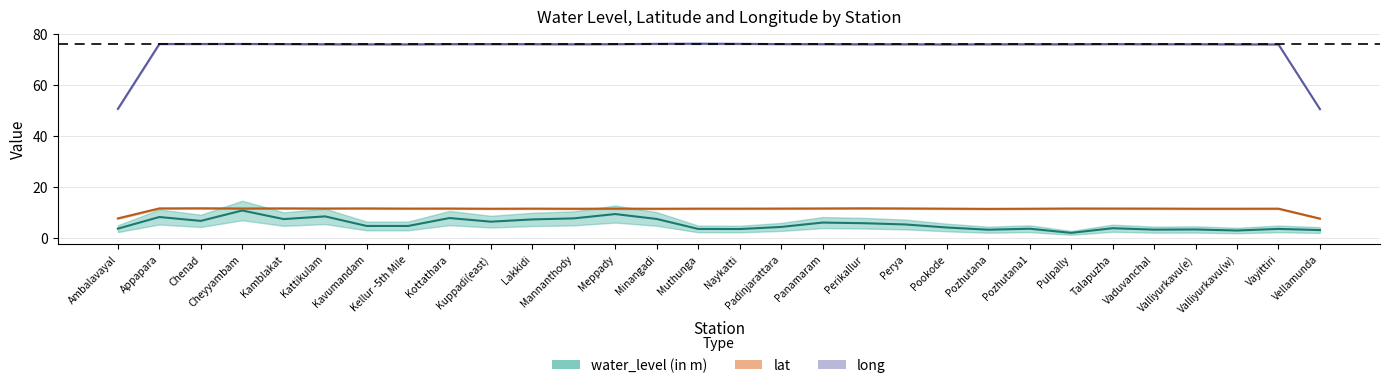

What is the label of the 14th point from the right?

Padinjarattara